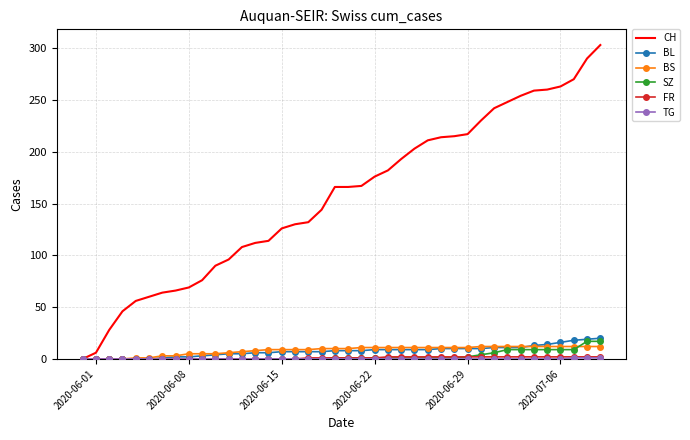

Which series has the largest total across all categories?

CH